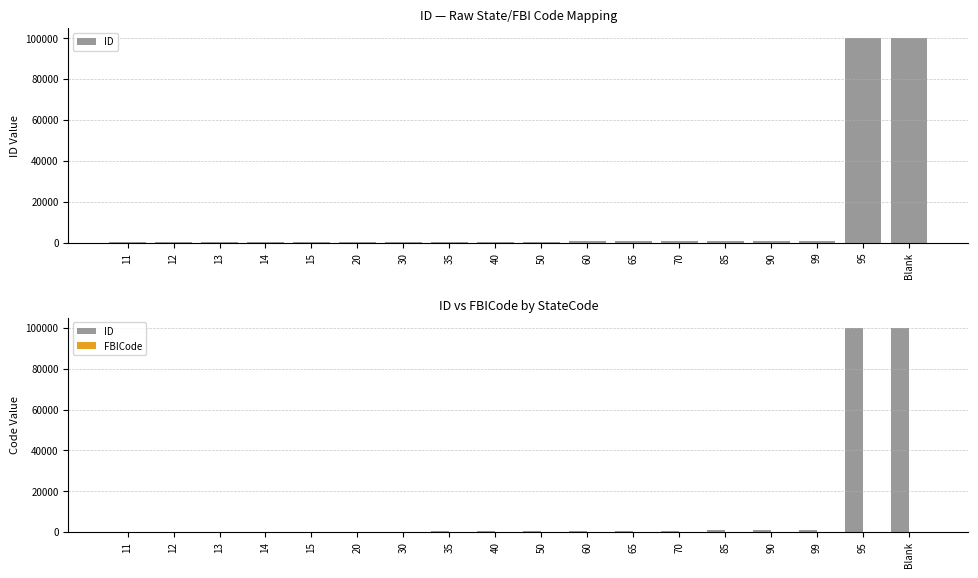

At how many categories does at least one series exceed 72479?

2